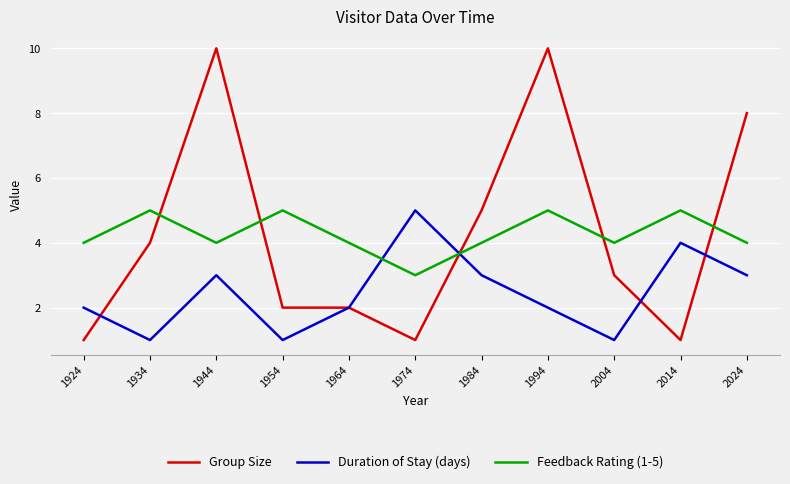

What are all the series names shown in the legend?

Group Size, Duration of Stay (days), Feedback Rating (1-5)